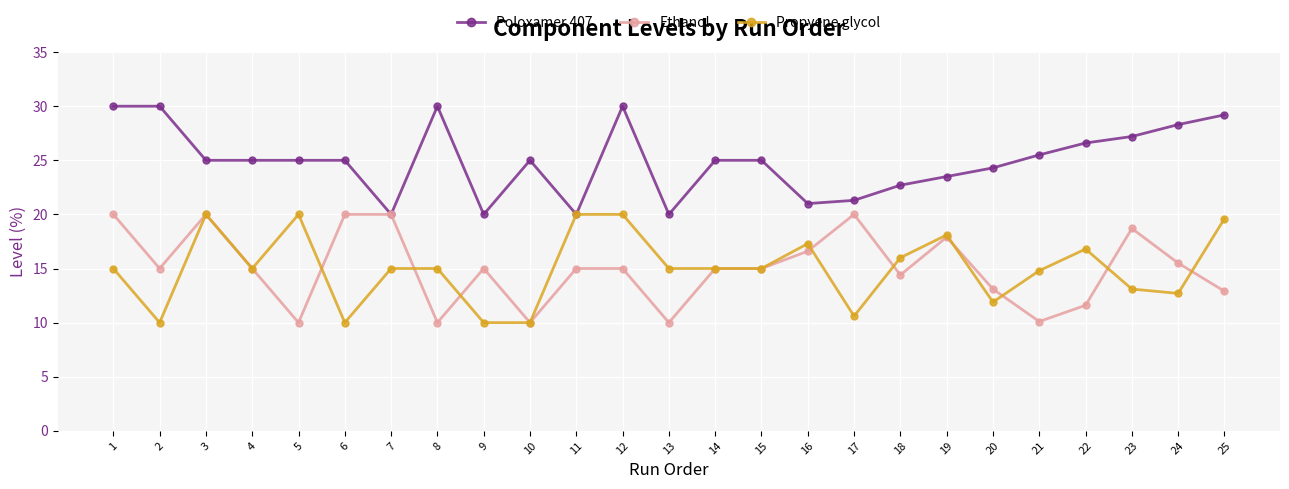

Between 19 and 22, which series saw the biggest shift?

Ethanol